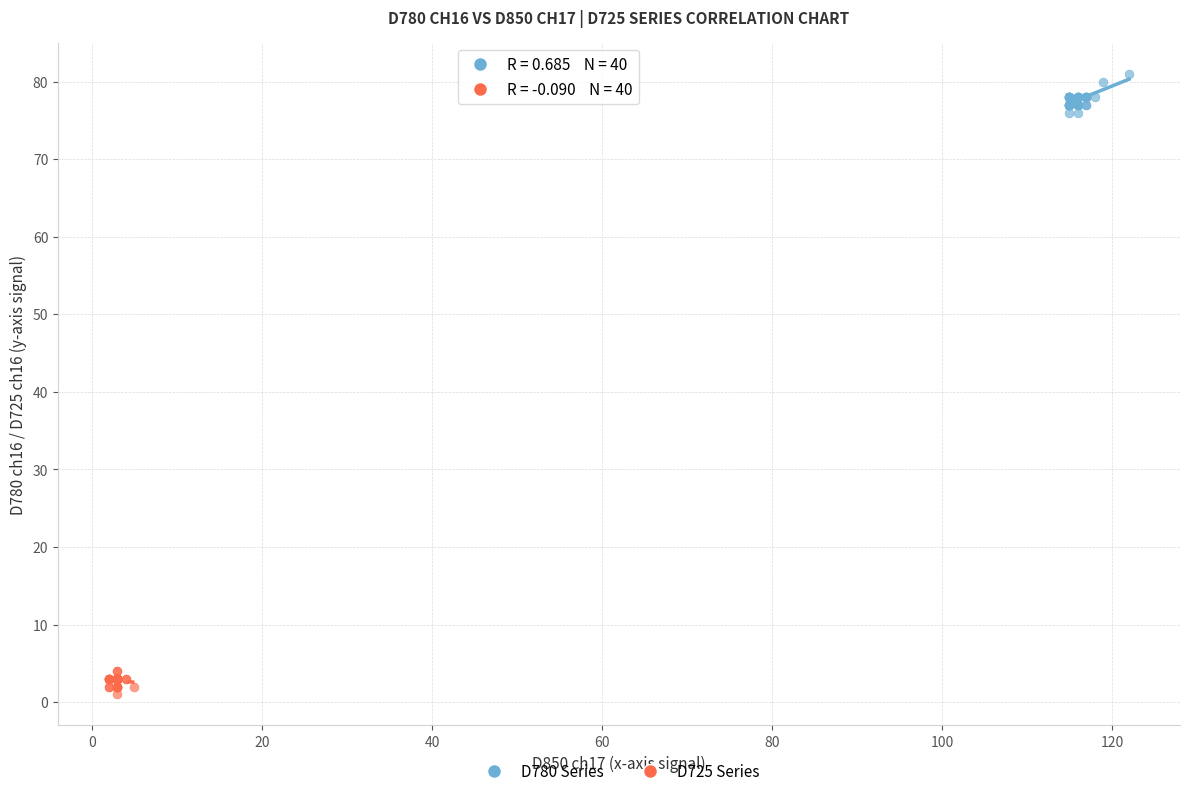

Which series reaches the minimum Y coordinate?

D725 Series